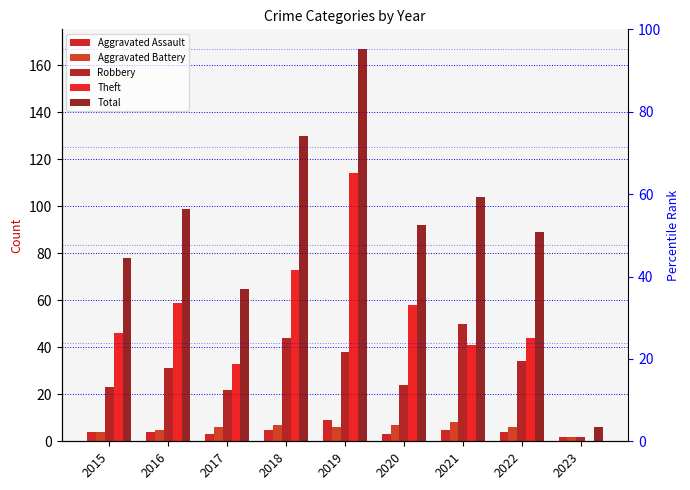

What is the maximum value shown in the chart?

167